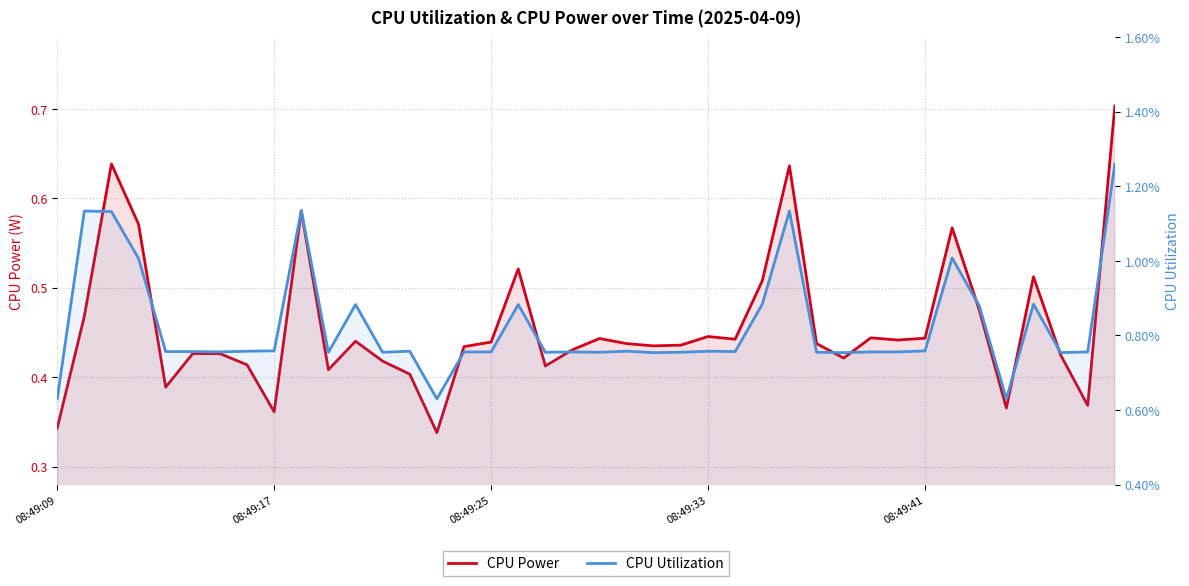

Which series changed the most between 08:49:17 and 20?

CPU Power